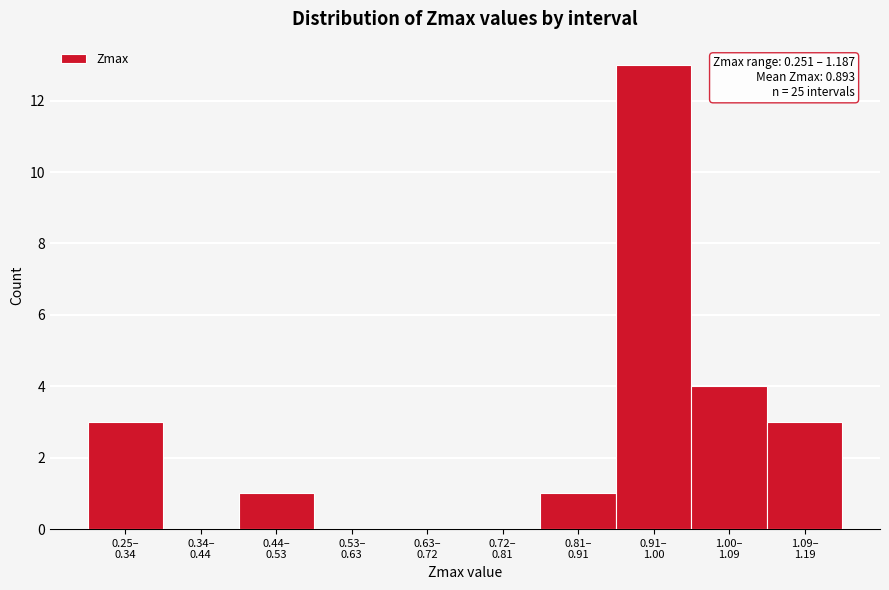

What is the maximum value shown in the chart?

13